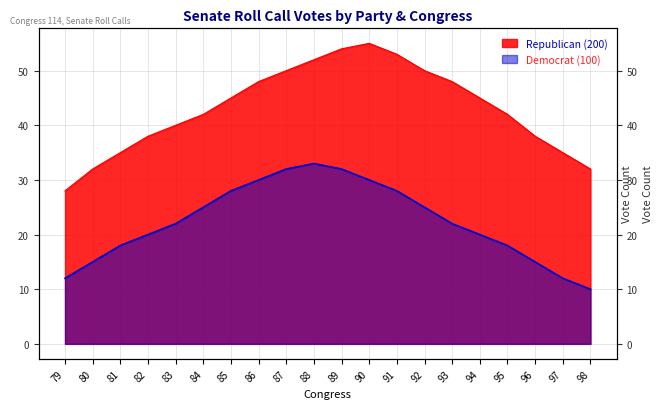

True or false: Democrat (100) and Republican (200) intersect in this chart.

False